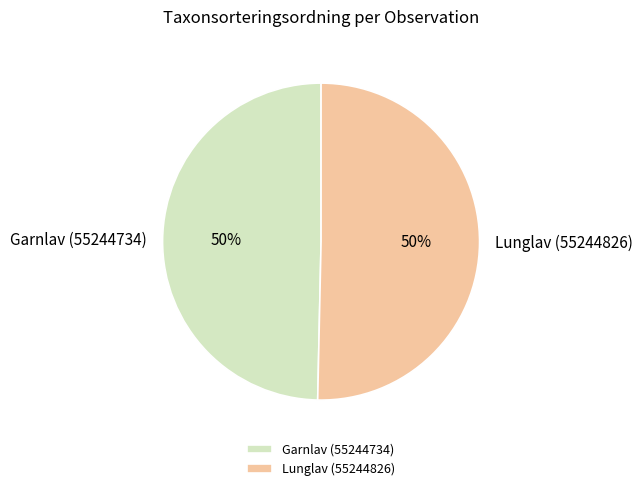

To the nearest percent, what is the average slice percentage?

50%